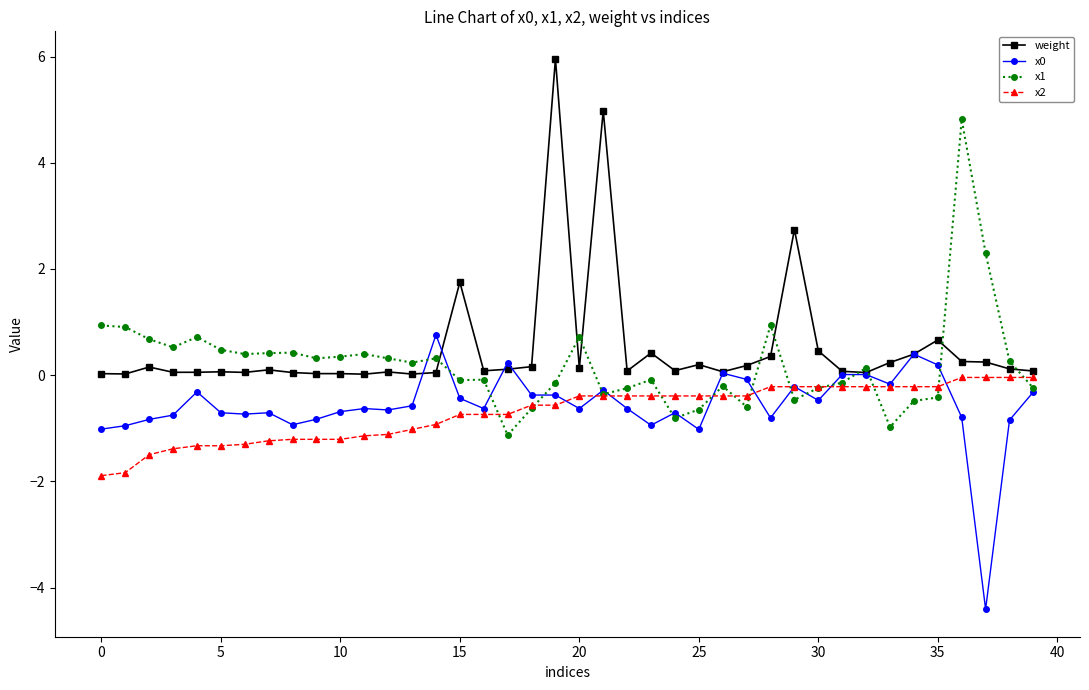

What is the lowest value of the x0 series?

-4.4